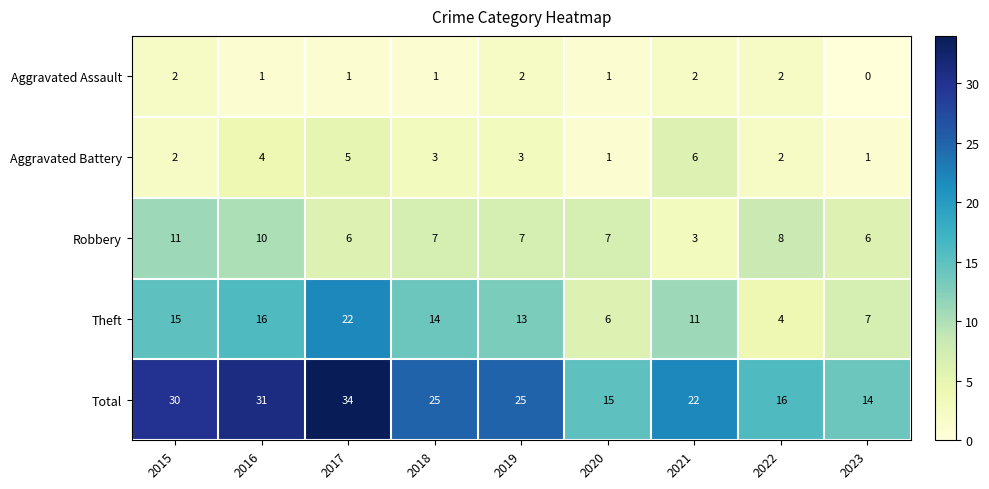

What is the difference between the maximum and minimum values in the Aggravated Battery series?

5